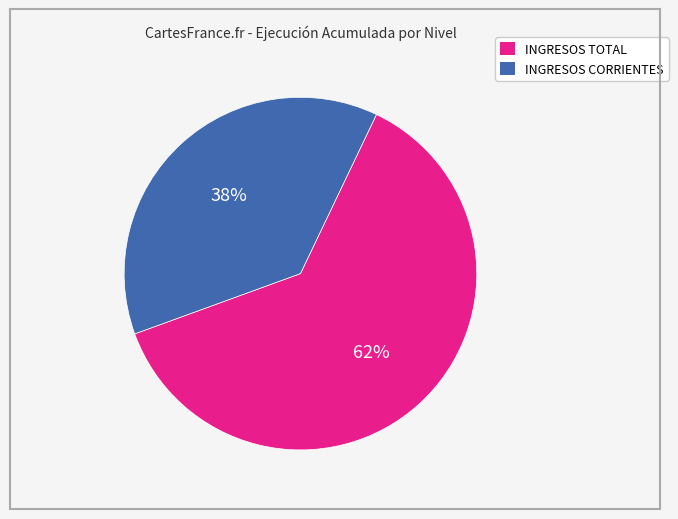

Is there any slice that represents more than half of the pie?

Yes